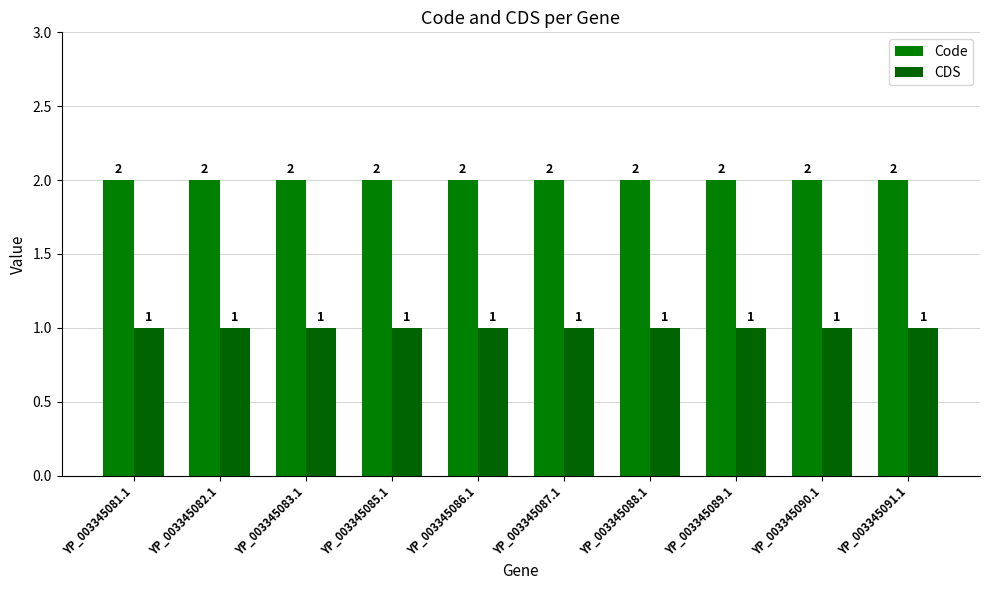

How many distinct data groups are displayed?

2